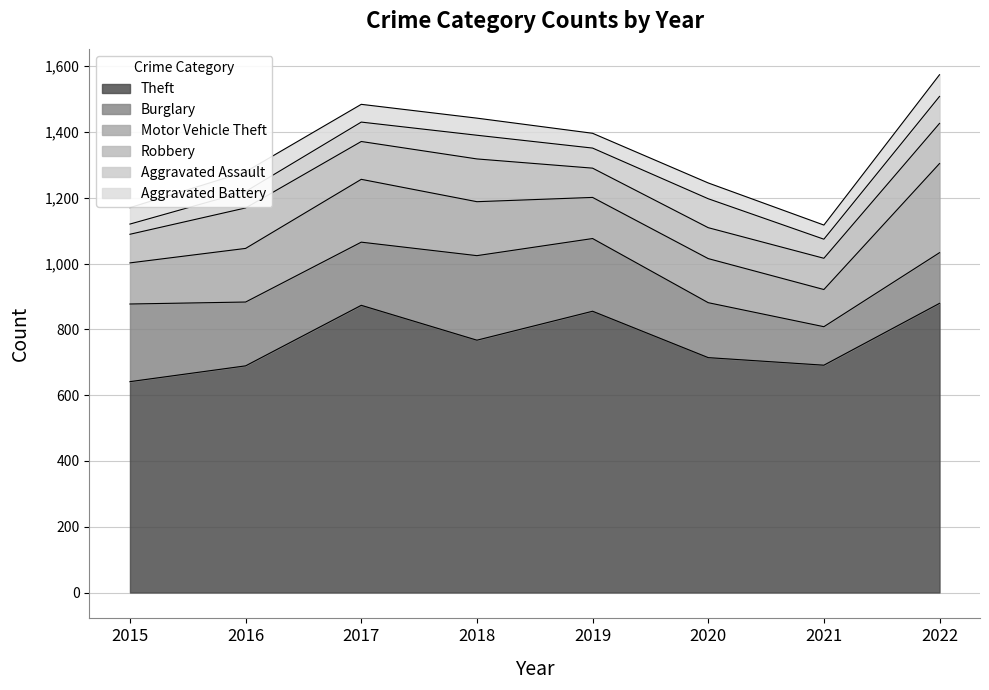

What is the spread (max minus min) of values at 2015?

610